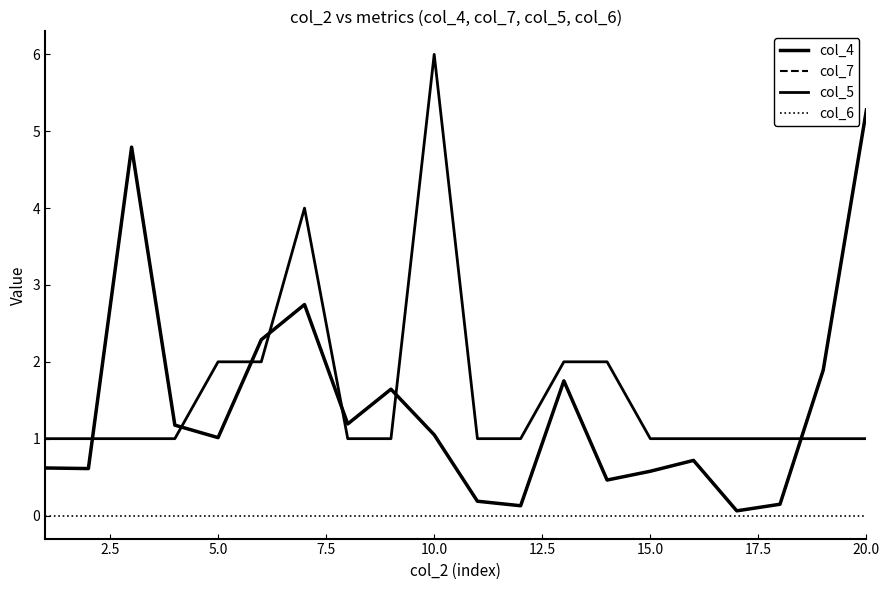

How many lines are shown in the chart?

4